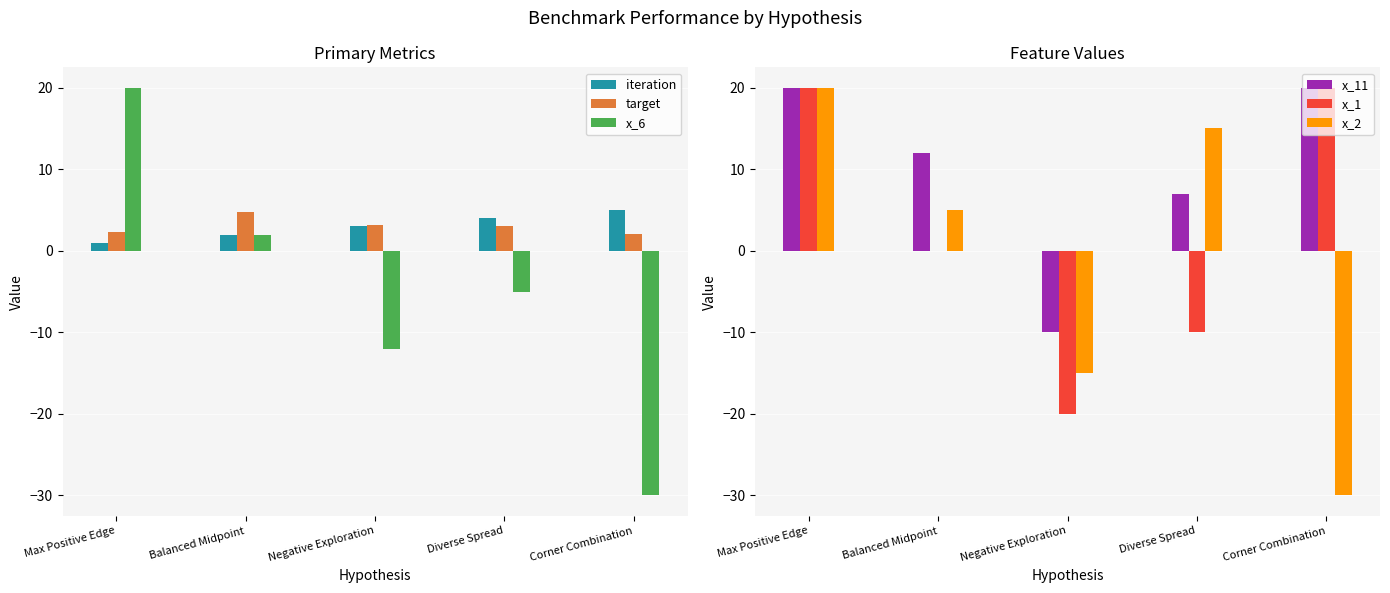

Reading right to left, list all the values displayed in this chart.

iteration: 5.0	4.0	3.0	2.0	1.0
target: 2.1	3.1	3.2	4.8	2.3
x_6: -30.0	-5.0	-12.0	2.0	20.0
x_11: 20.0	7.0	-10.0	12.0	20.0
x_1: 20.0	-10.0	-20.0	0.0	20.0
x_2: -30.0	15.0	-15.0	5.0	20.0